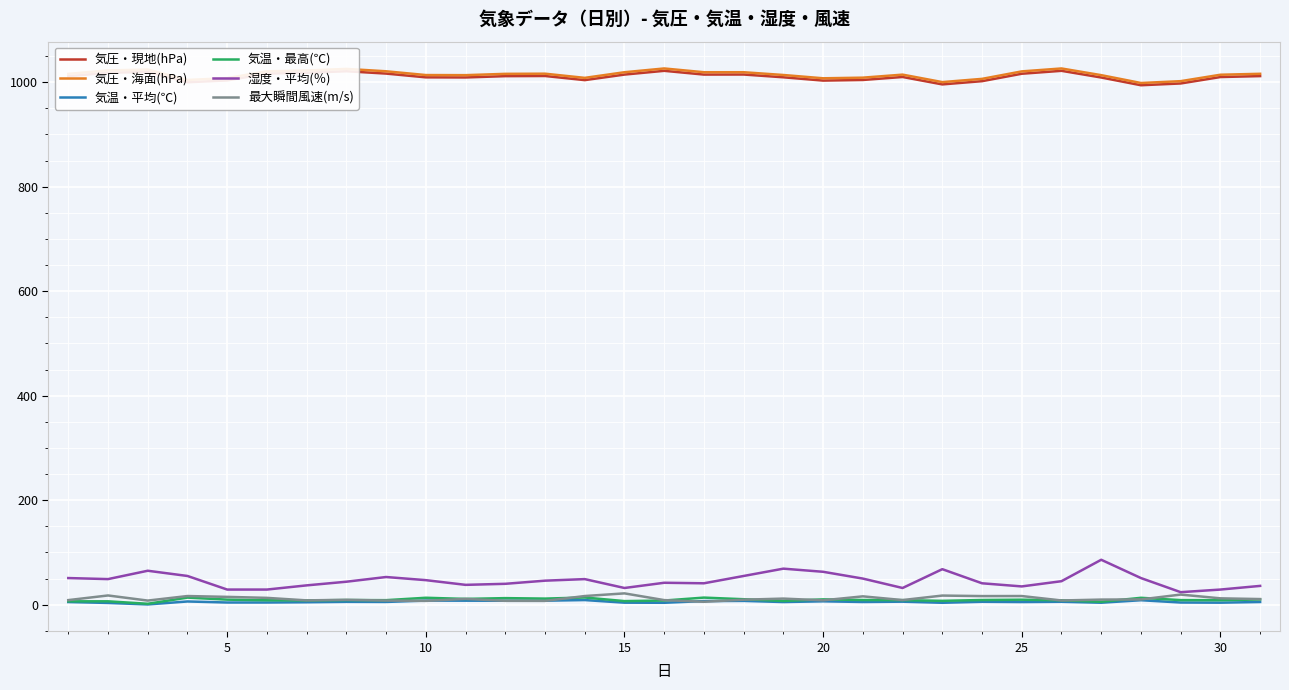

At how many categories does at least one series exceed 480?

31